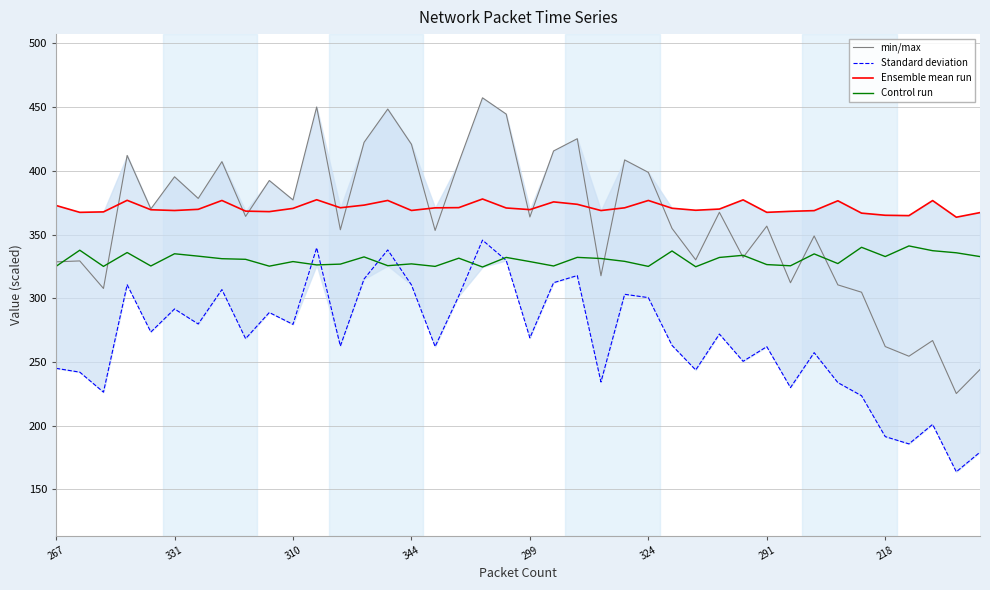

True or false: min/max and Control run cross at least once.

True